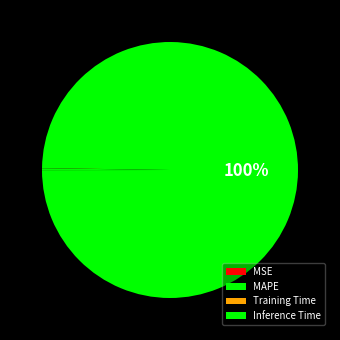

To the nearest percent, what is the average slice percentage?

25%